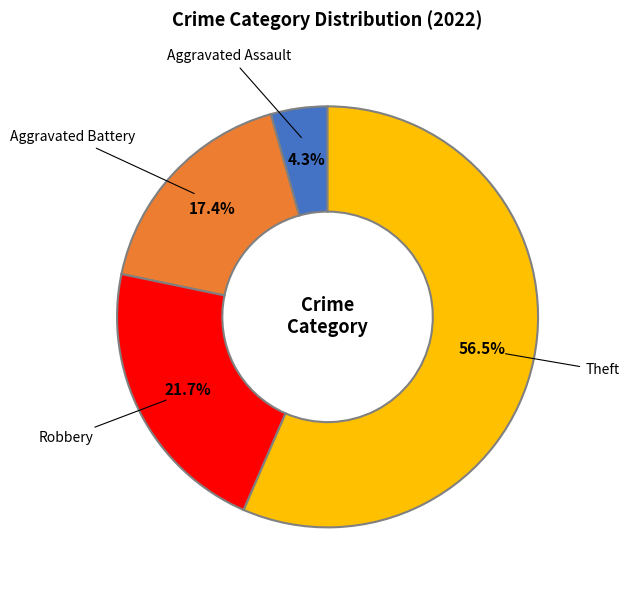

To the nearest percent, what is the average slice percentage?

25%